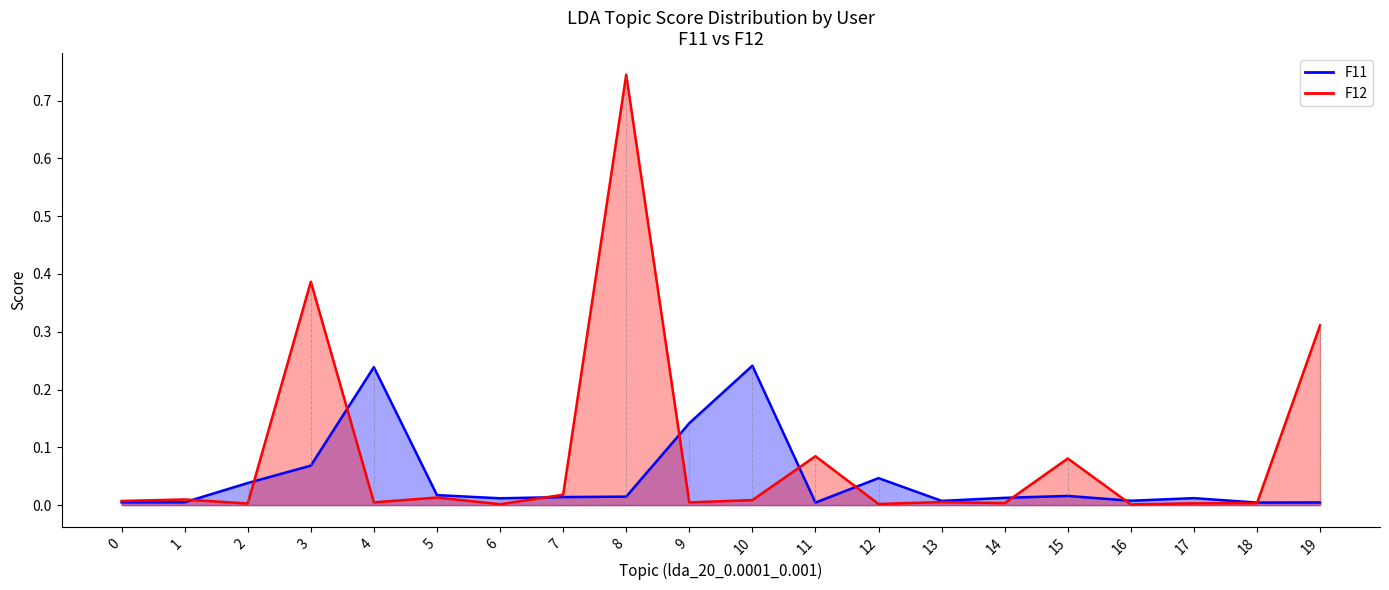

How many interior local peaks does the F12 series have?

7